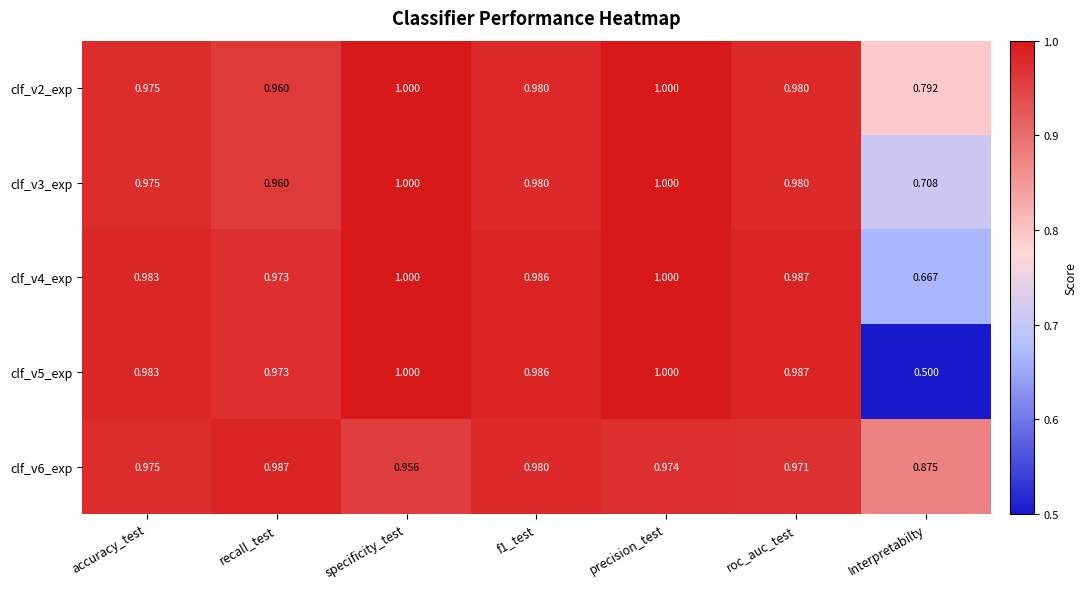

Which category has the lowest value in the clf_v6_exp series?

Interpretabilty